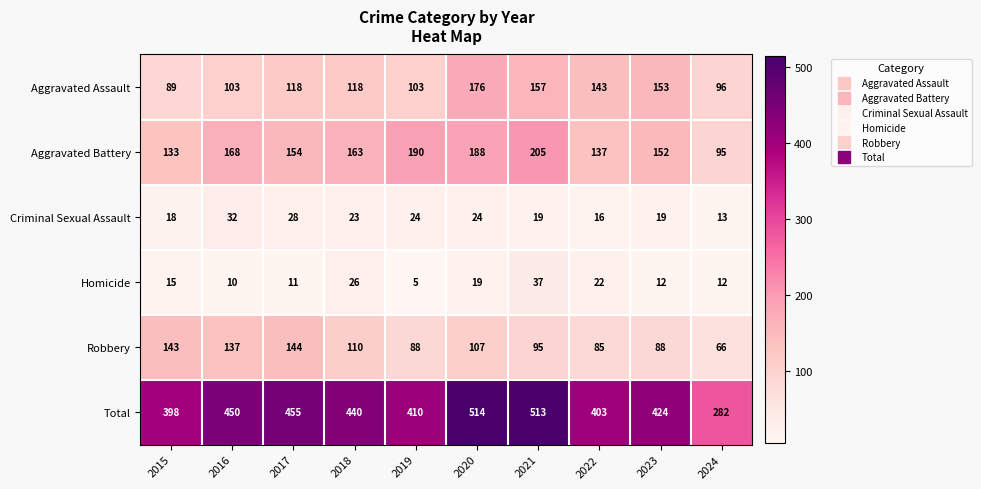

Which series has the largest total across all categories?

Total